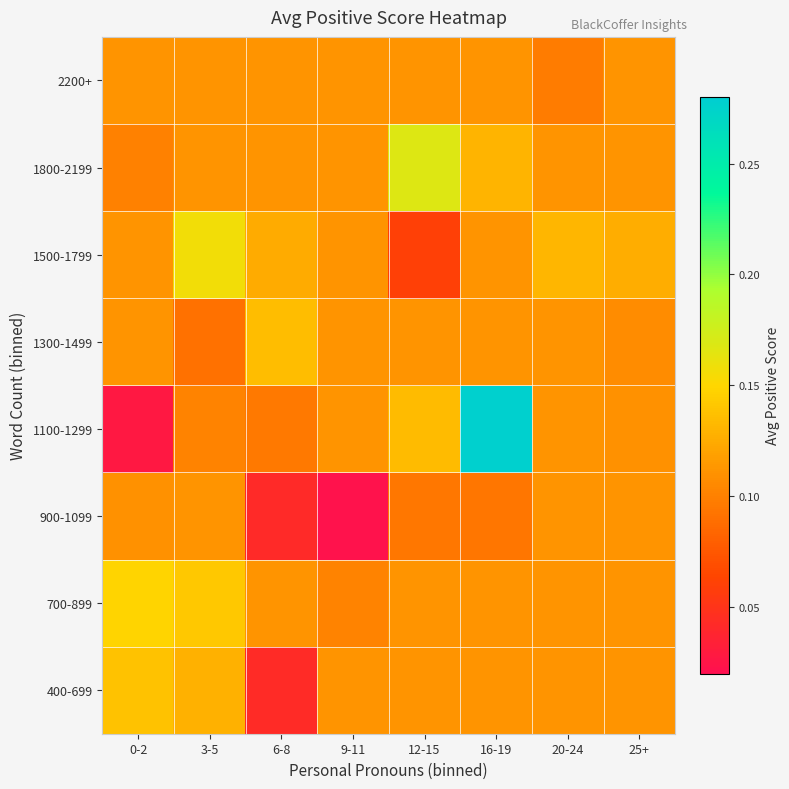

How many categories are shown in the chart?

8